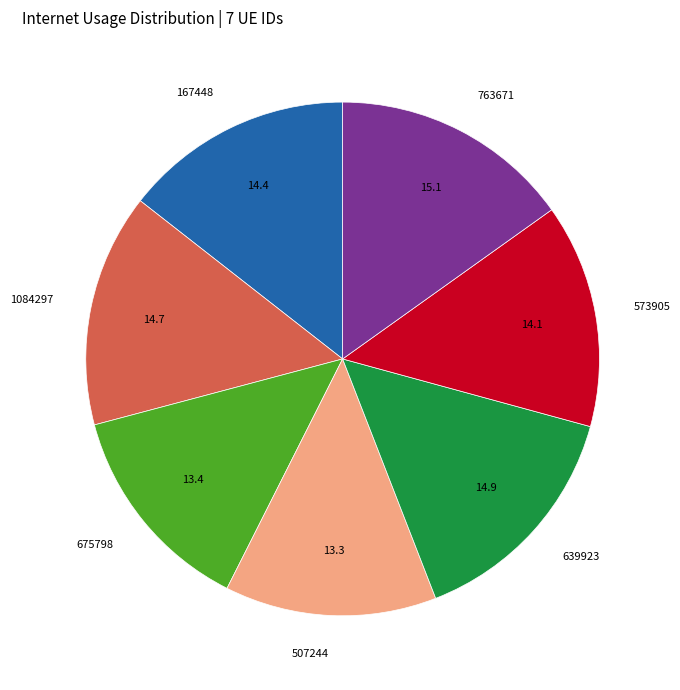

How many segments does this pie chart have?

7